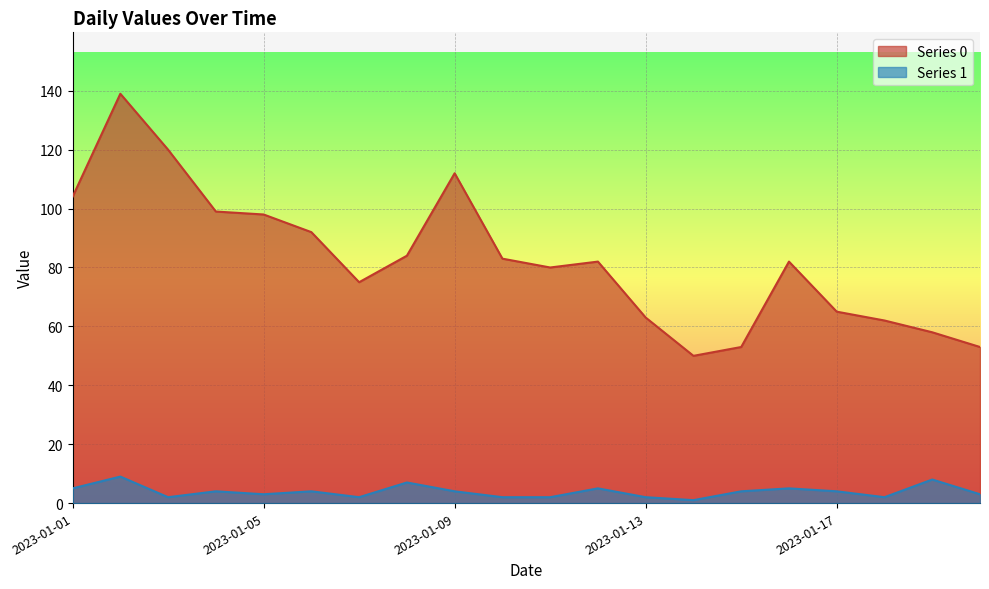

How many data points does each series have?

20